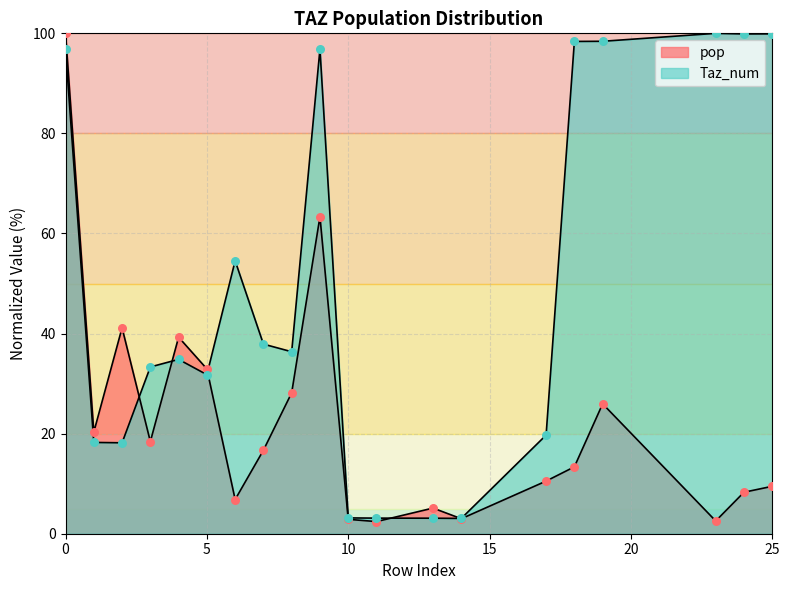

Is the value of pop at 7 greater than the value of Taz_num at 2?

No